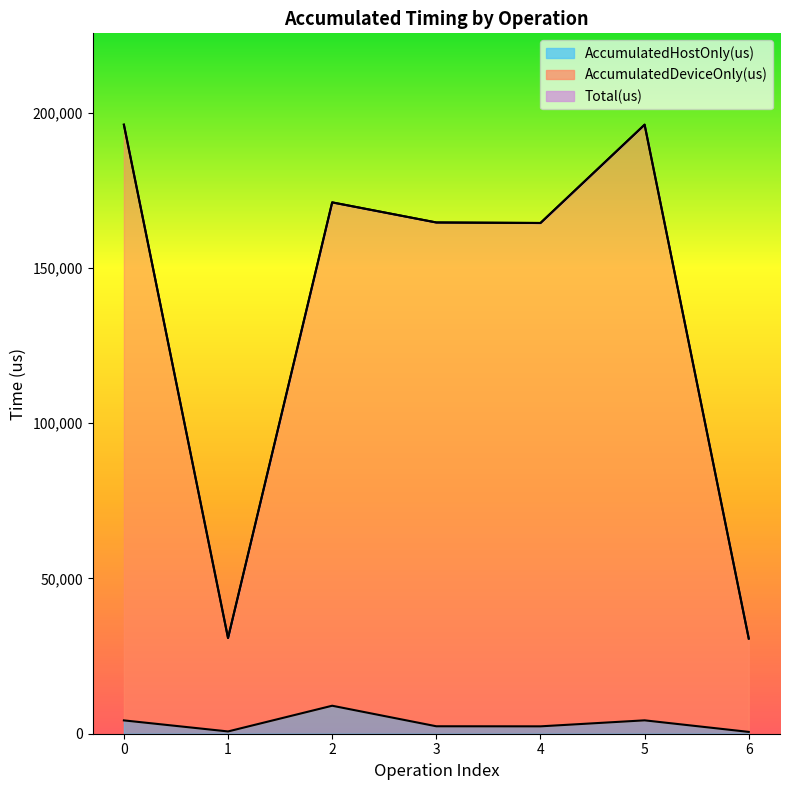

Rank the categories by AccumulatedDeviceOnly(us) value from lowest to highest.

6, 1, 4, 3, 2, 5, 0